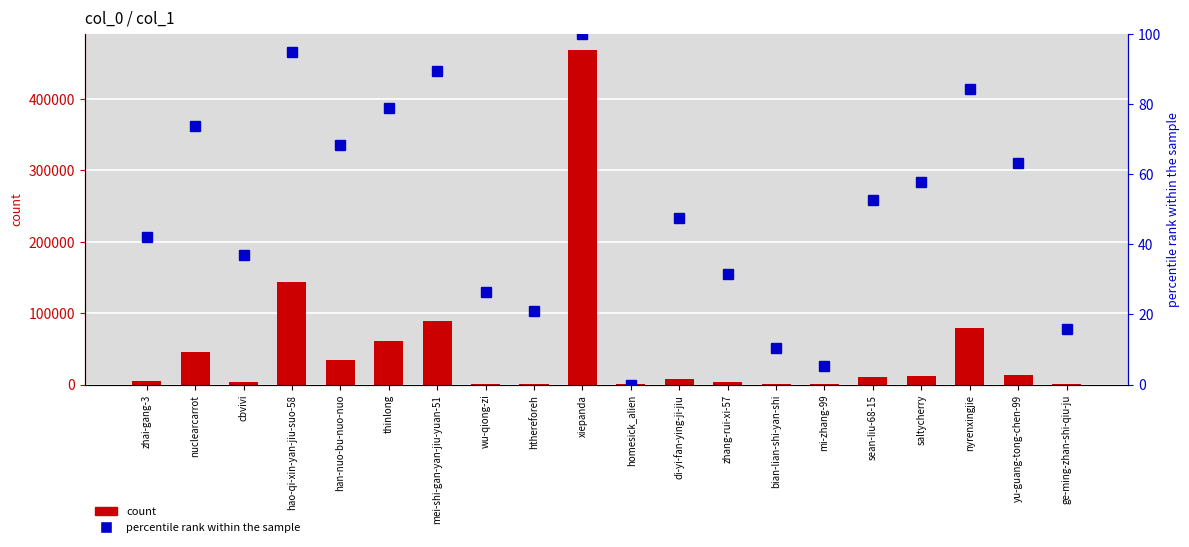

How many data points in count are above 10877?

9